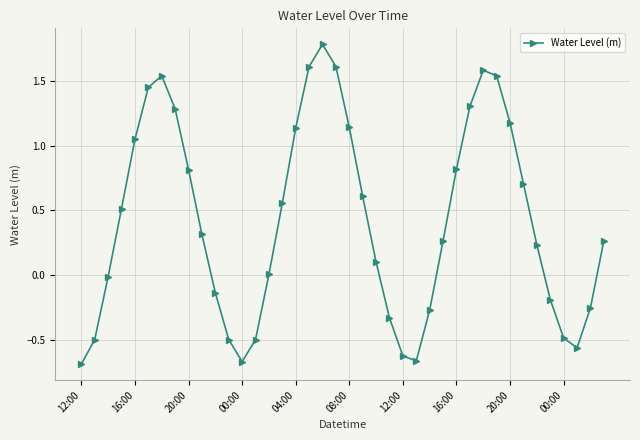

What is the difference between the maximum and minimum values?

2.5